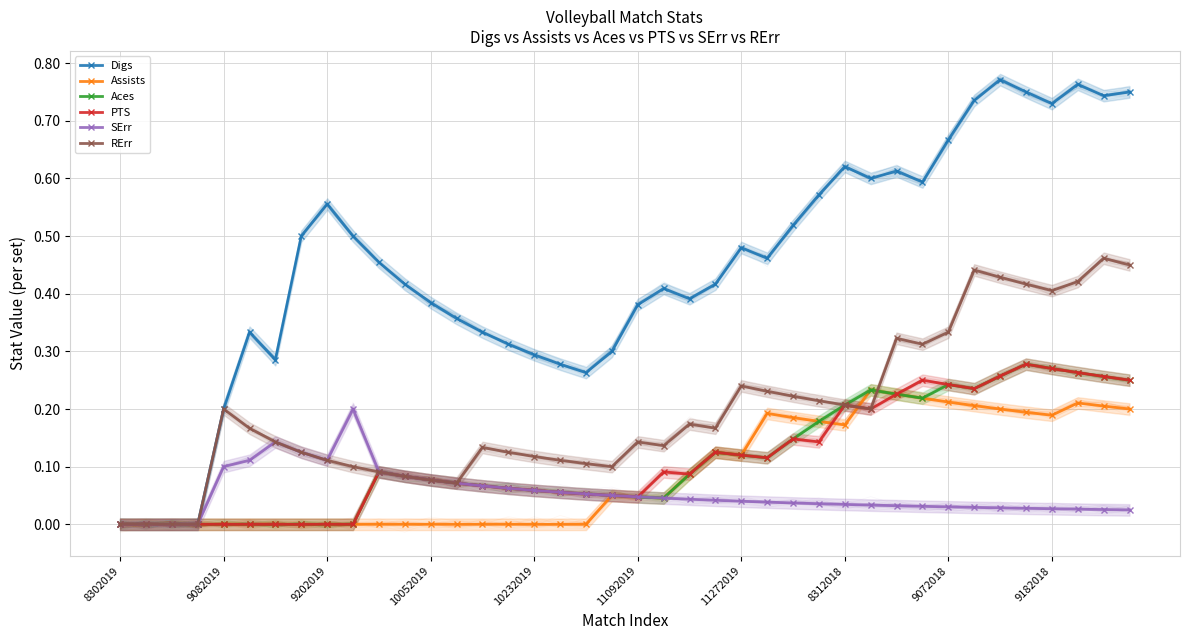

Which label corresponds to the smallest value in the chart?

8302019